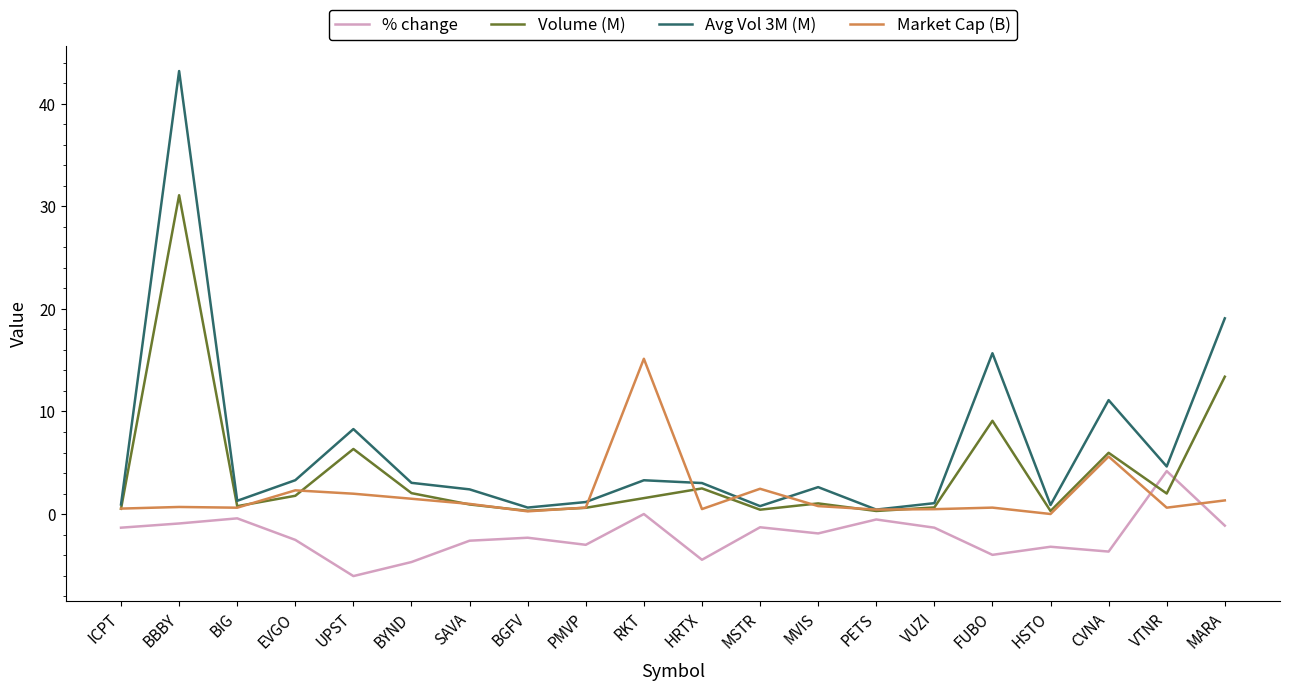

What is the approximate value of % change at CVNA?

-3.7